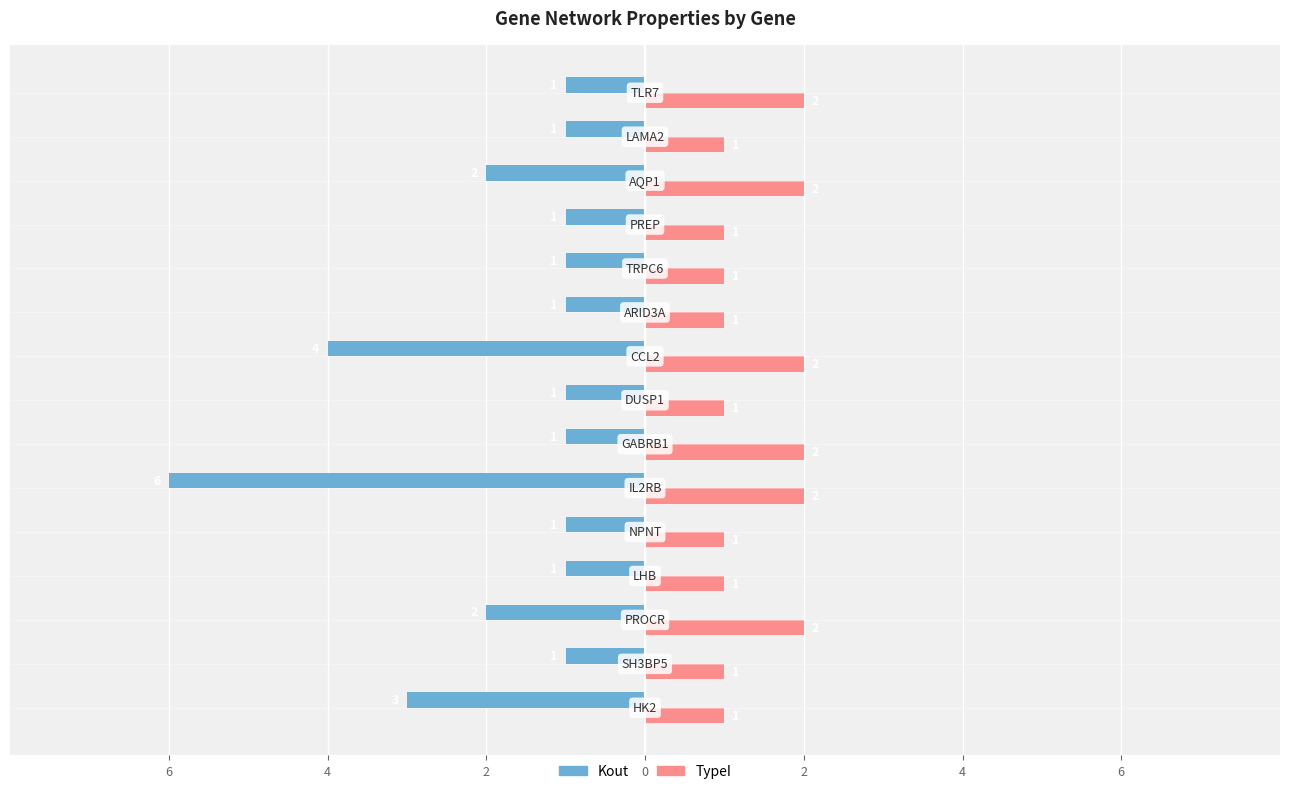

What is the difference between the maximum and minimum values in the Kout series?

5